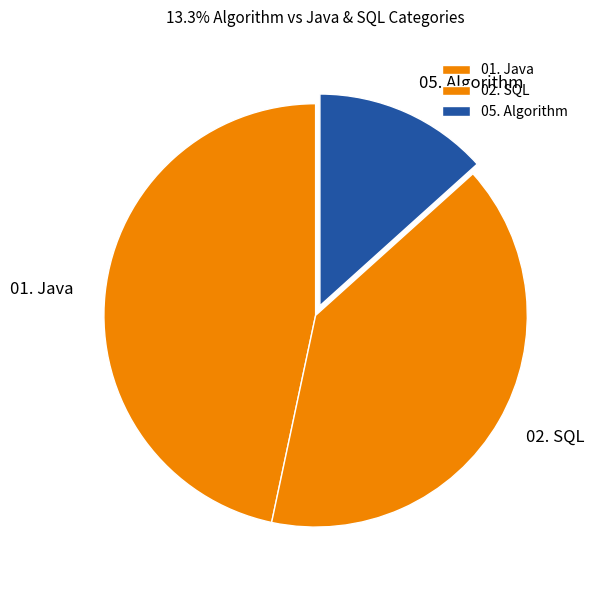

How many segments does this pie chart have?

3